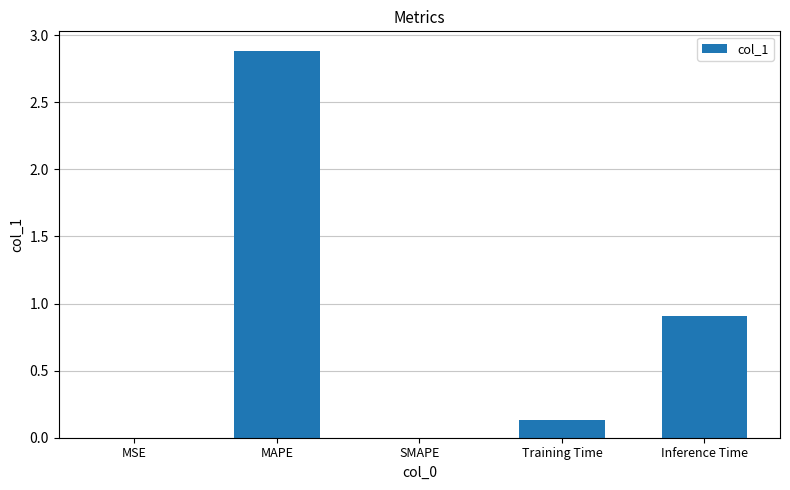

The chart shows a value of 0.0 at MSE. True or false?

True